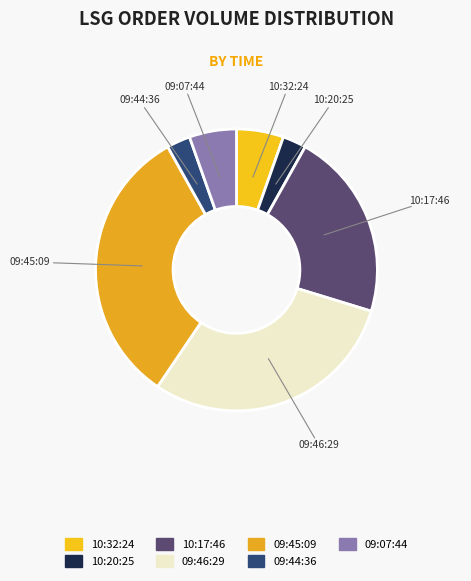

What is the largest slice in the pie chart?

09:45:09